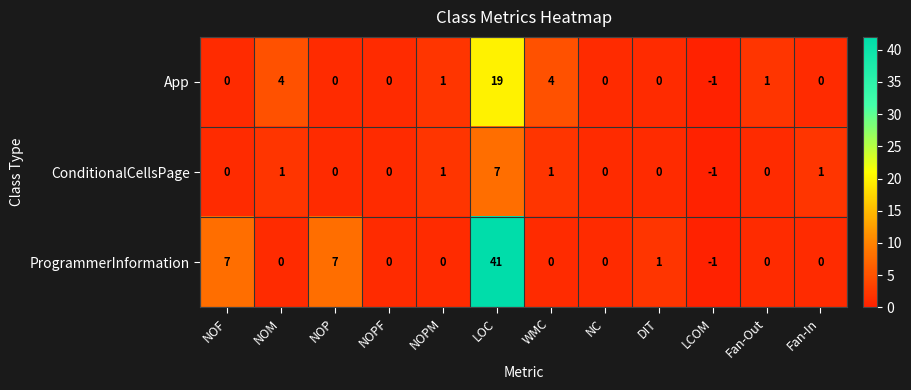

Which category has the highest value across all series?

LOC